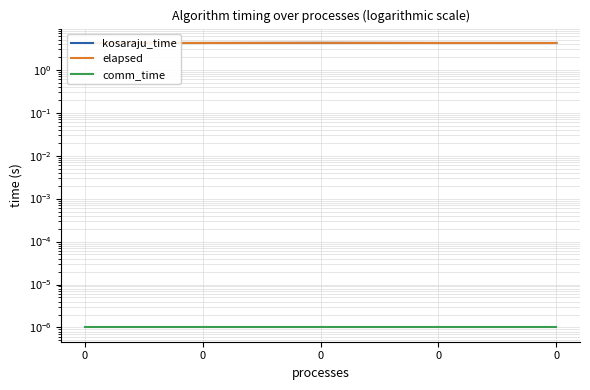

True or false: comm_time and elapsed intersect in this chart.

False